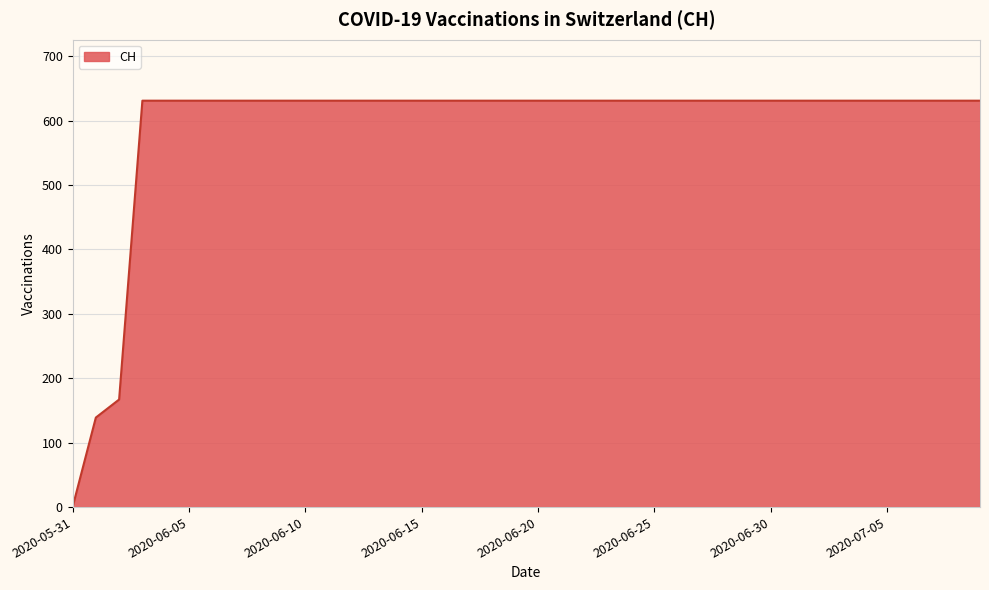

What is the difference between the maximum and minimum values?

631